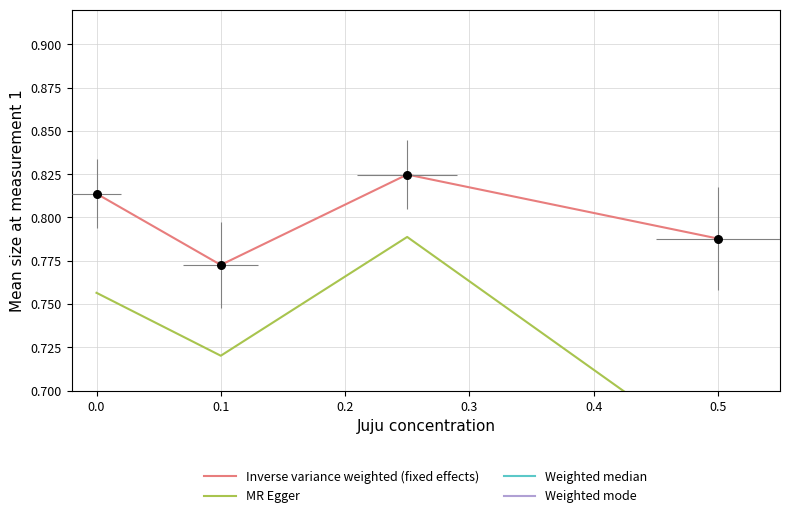

Which series has the widest spread of Y values?

Weighted mode